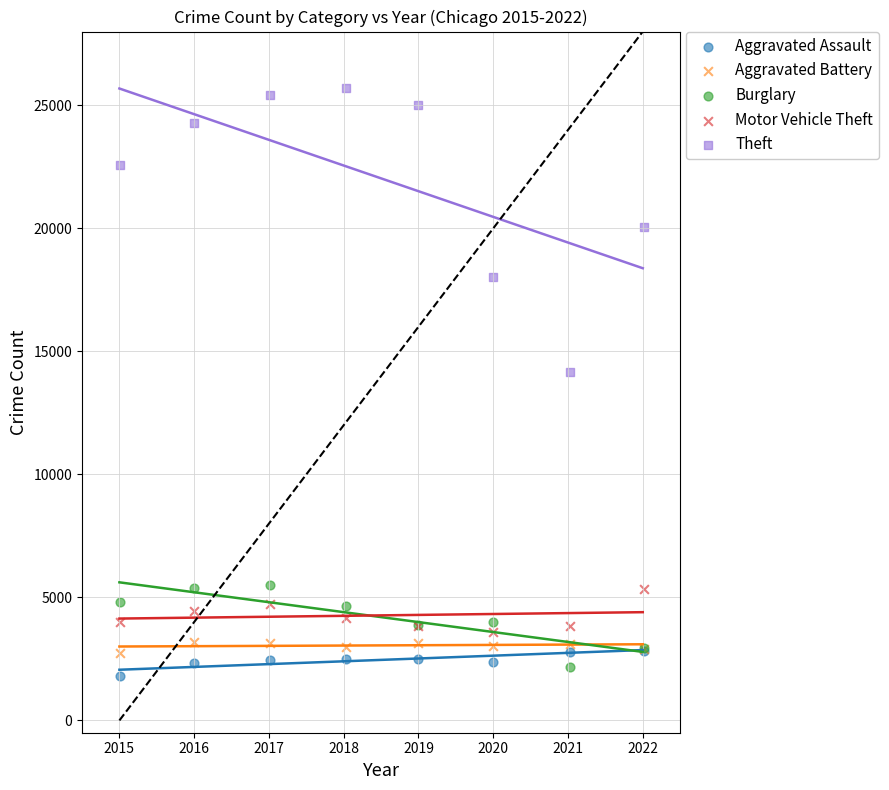

Across all series, what Y value is closest to 13745?

14161.0